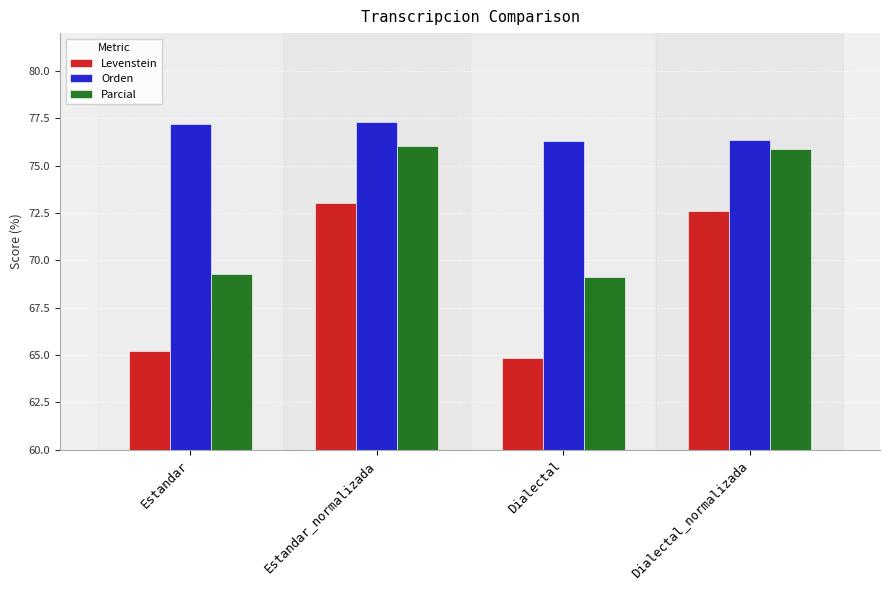

What is the value of the Parcial bar at the 3rd from the left?

69.1